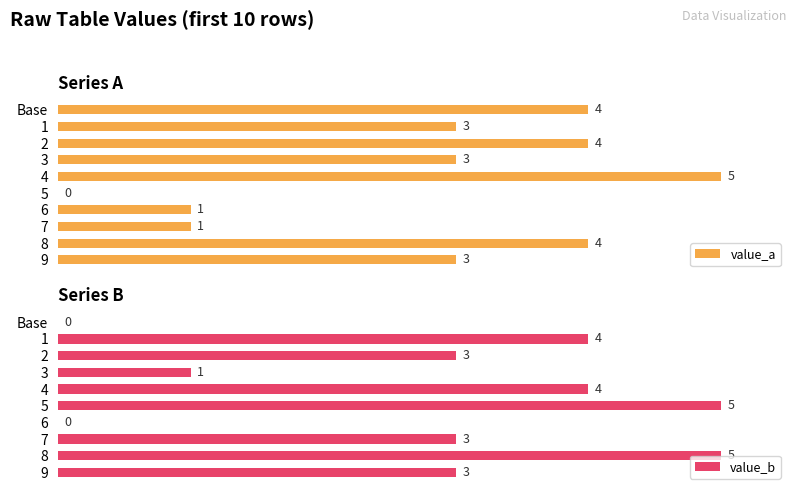

What is the maximum value shown in the chart?

5